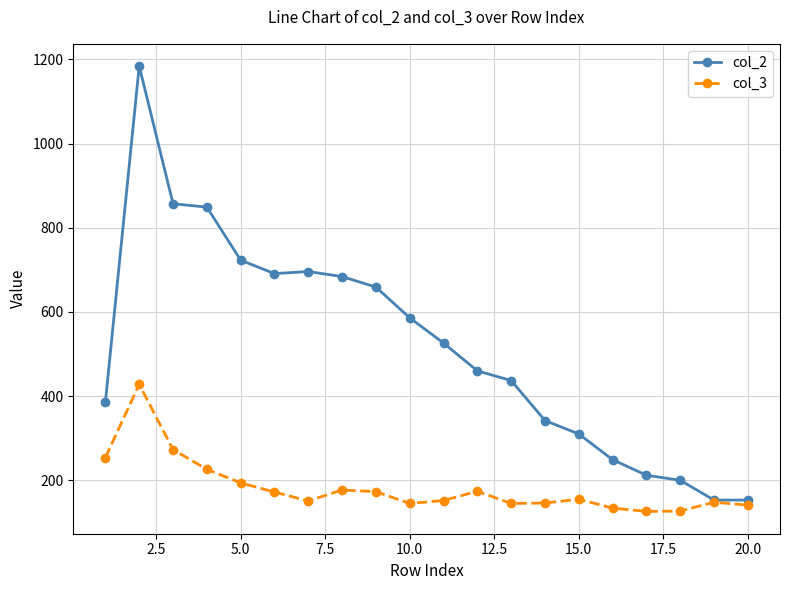

Which series has the widest spread of values?

col_2